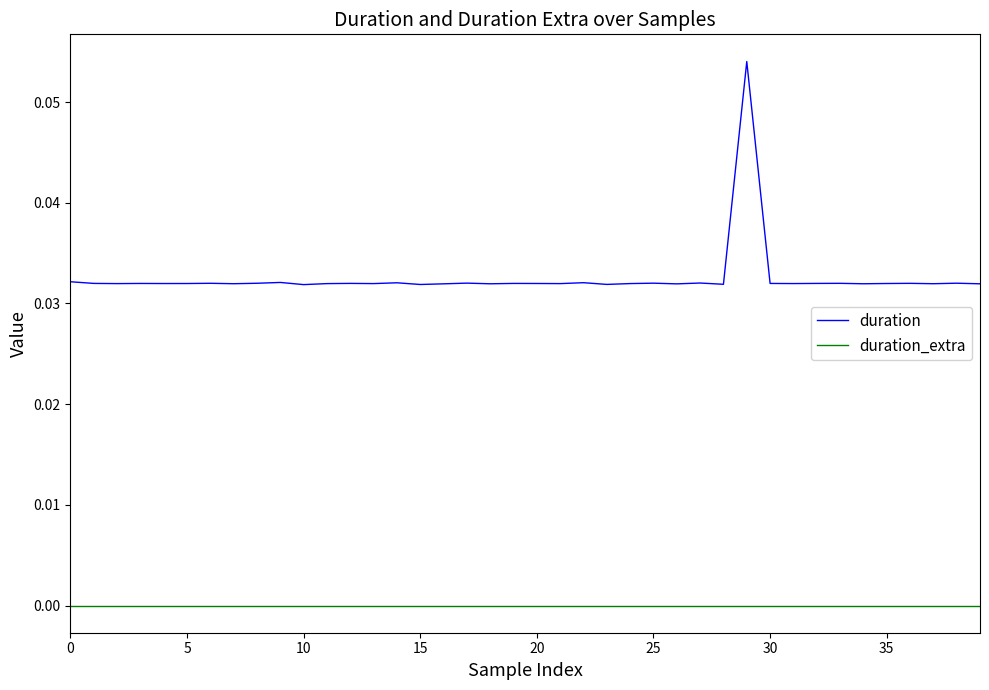

Count the number of categories in the chart.

40